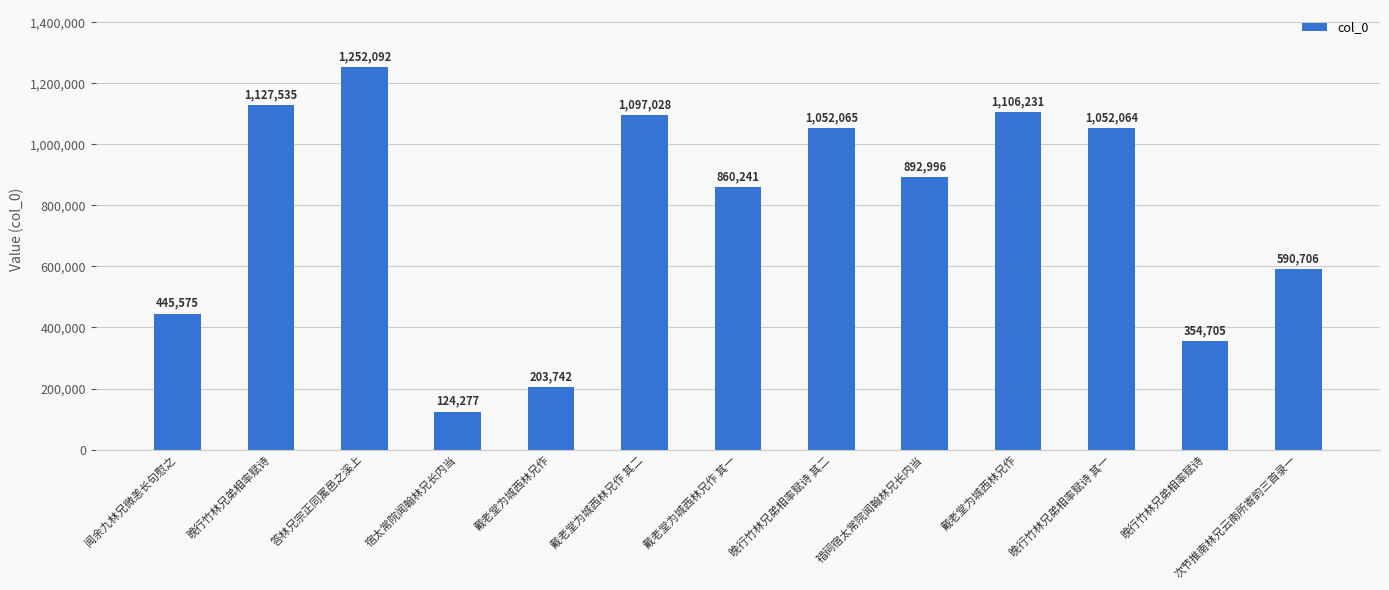

How many data points does each series have?

13